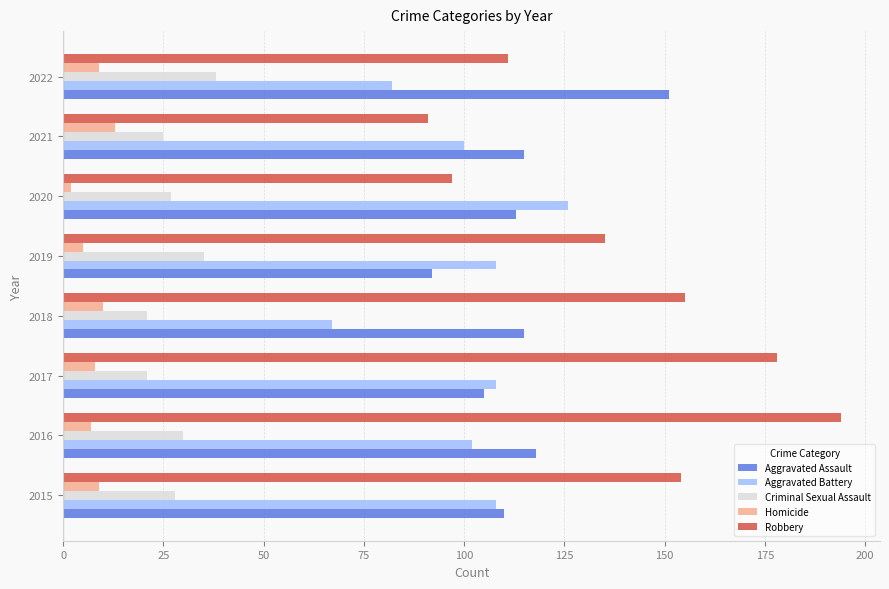

Which series has the largest total across all categories?

Robbery